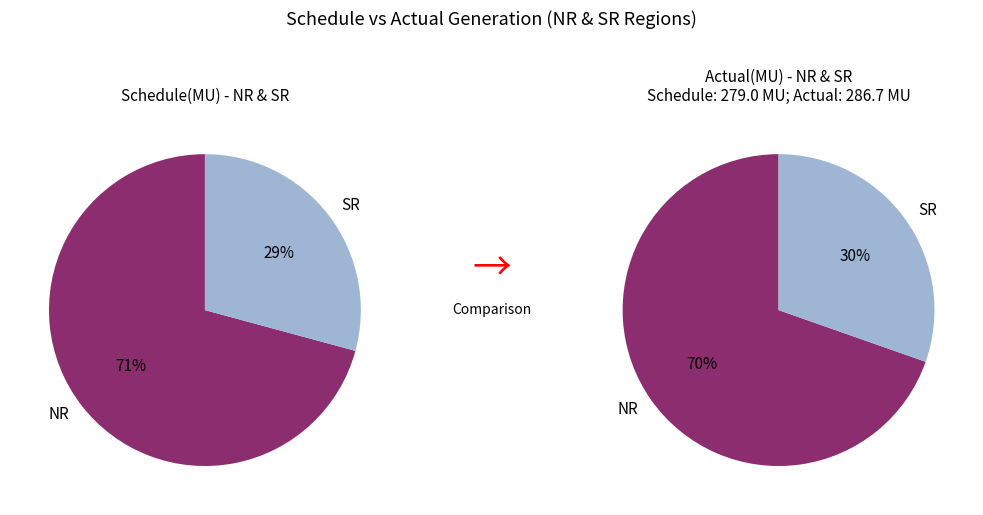

Is it true that SR is 30% of the pie?

True